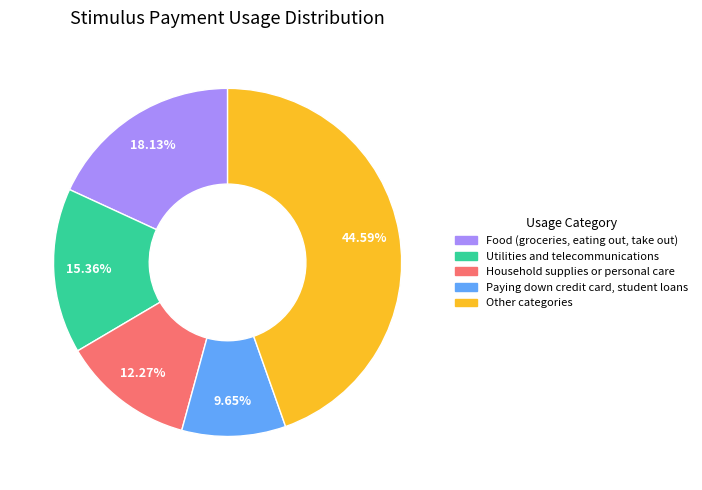

Is there any slice that represents more than half of the pie?

No